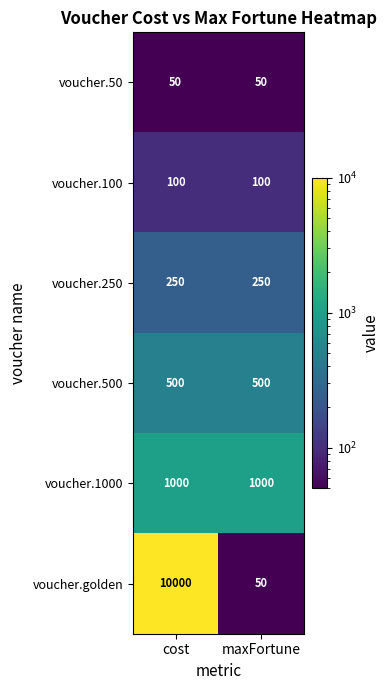

What is the spread (max minus min) of values at cost?

9950